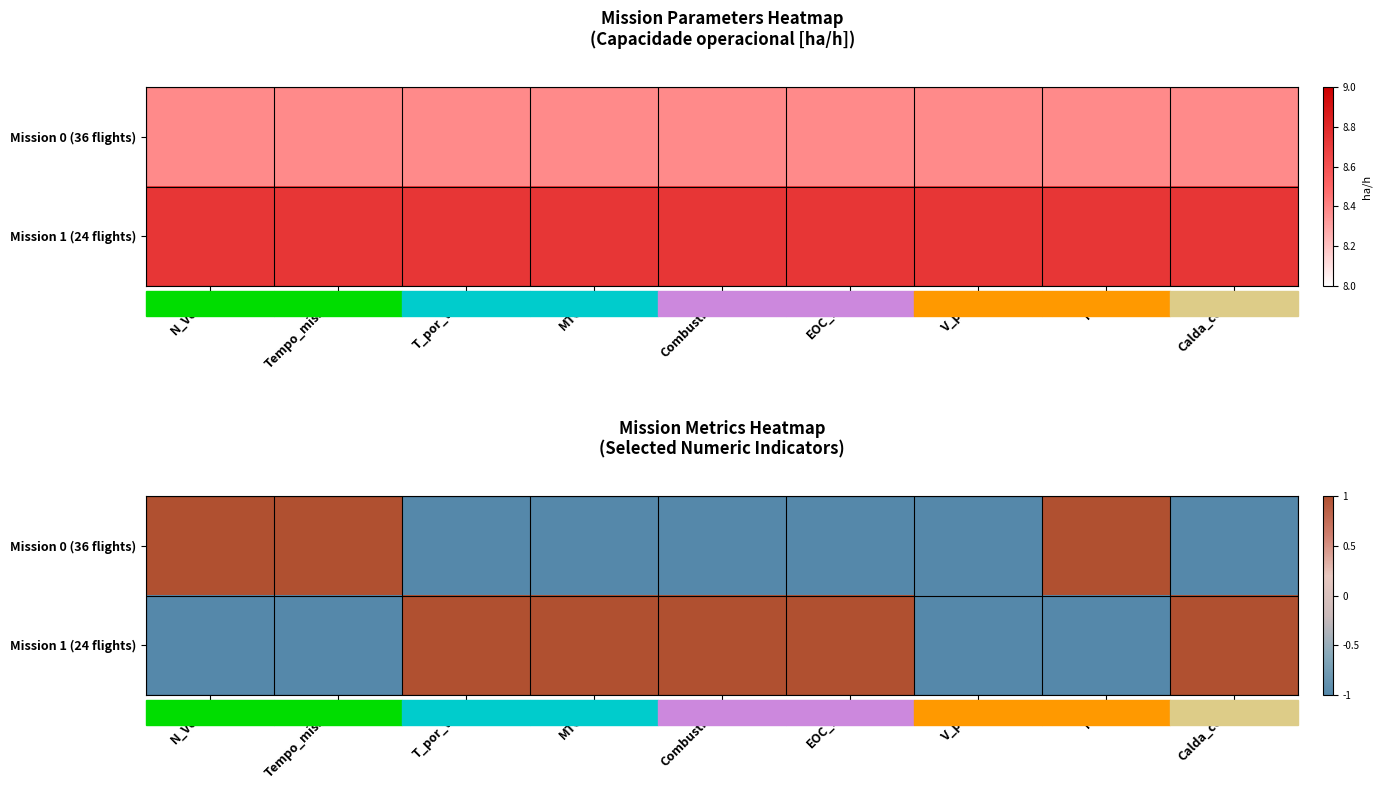

At which category is the sum across all series the highest?

N_Voos